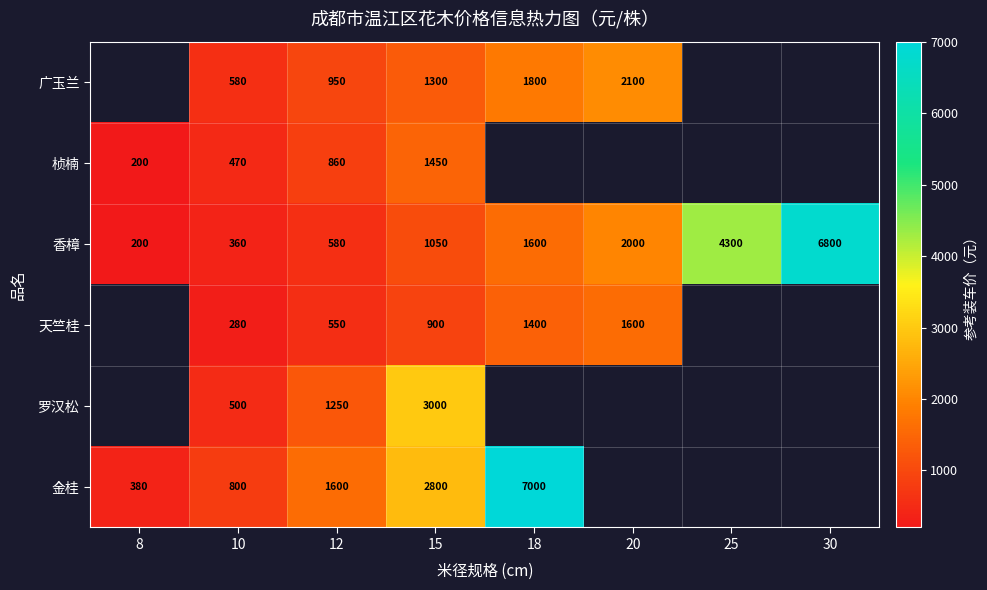

What is the minimum value shown in the chart?

200.0